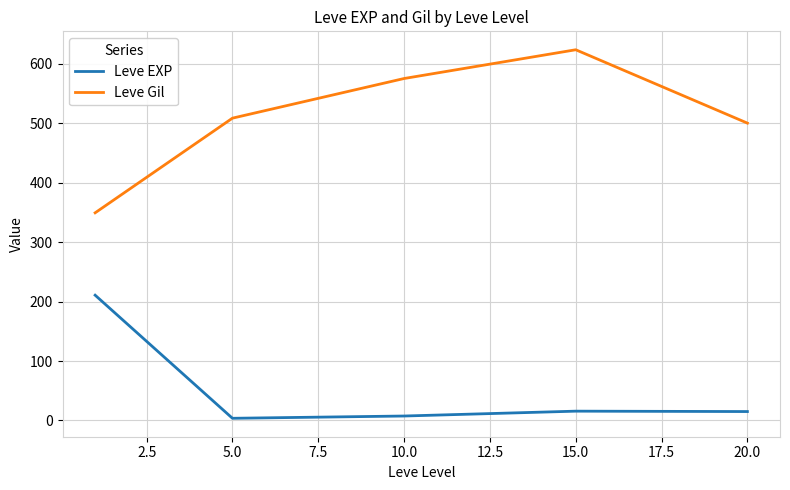

True or false: Leve EXP and Leve Gil intersect in this chart.

False